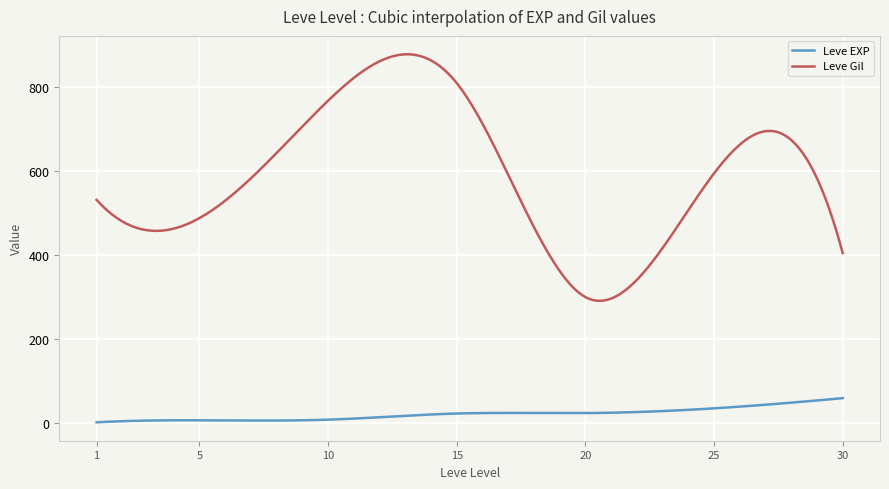

What is the difference between the maximum and minimum values in the Leve EXP series?

57.7